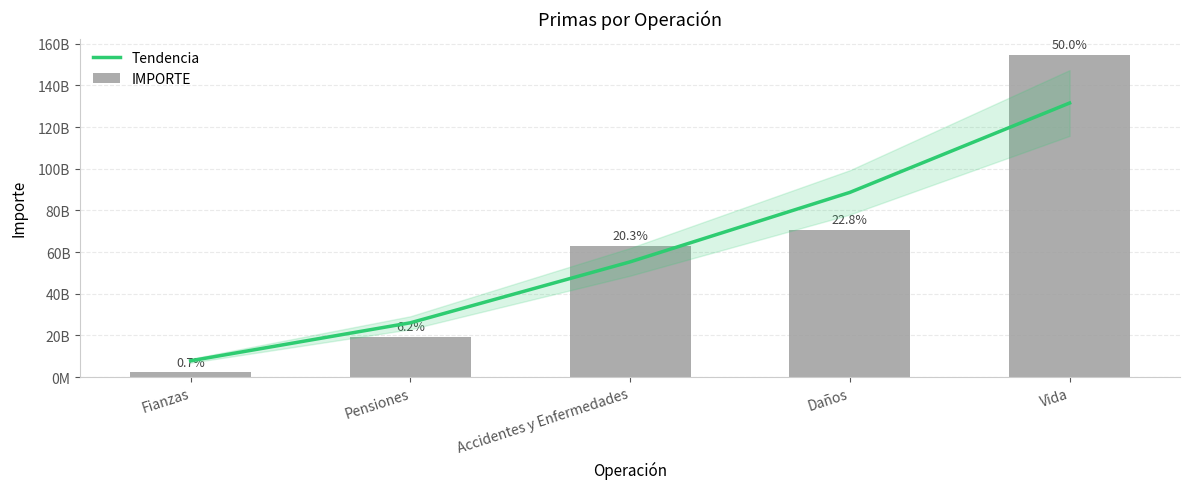

Rank the series by their maximum value, from highest to lowest.

IMPORTE, Tendencia